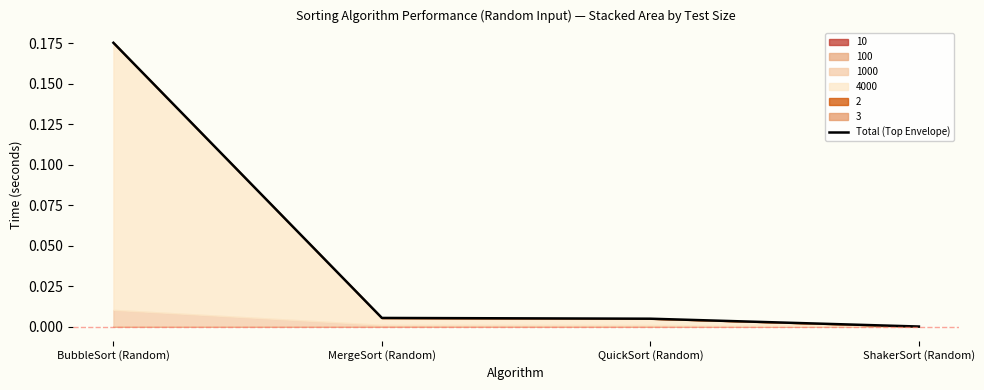

The chart shows a value of 0.0 at QuickSort (Random). True or false?

False